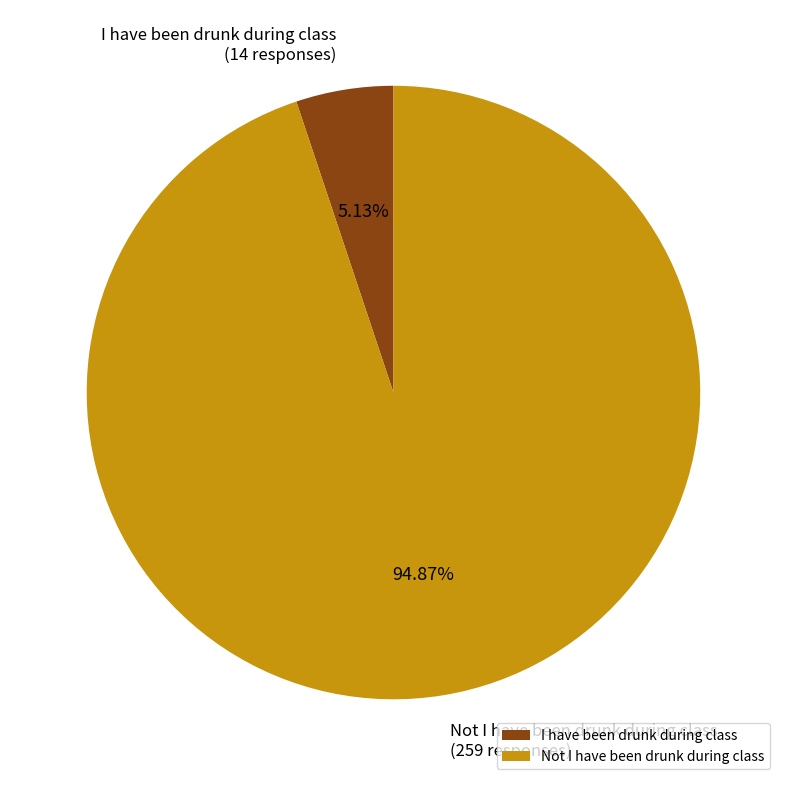

True or false: I have been drunk during class accounts for 1% of the total.

False